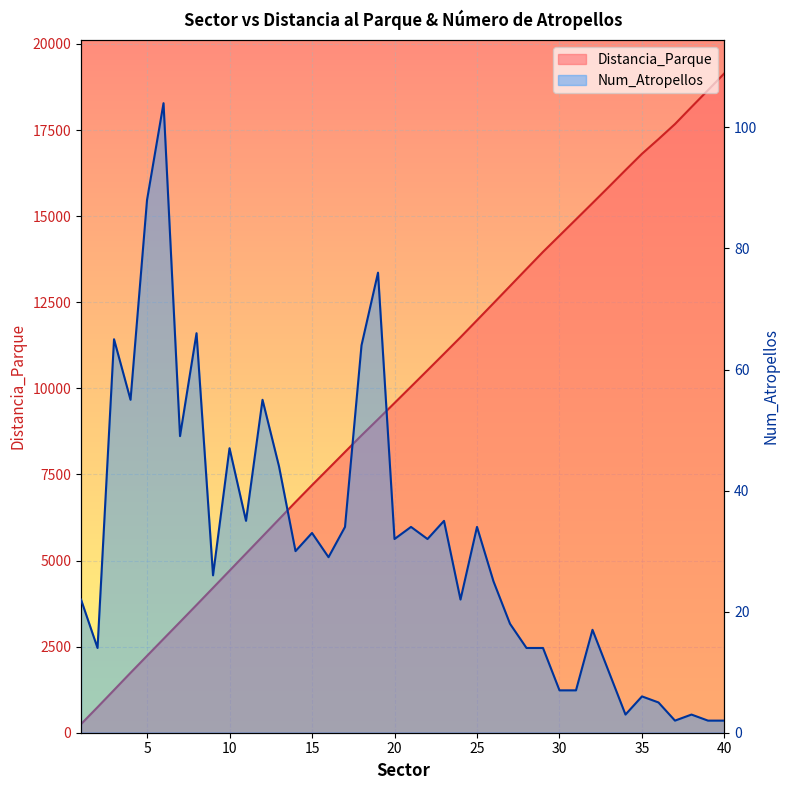

Is the value of Distancia_Parque at 24 greater than the value of Num_Atropellos at 15?

Yes